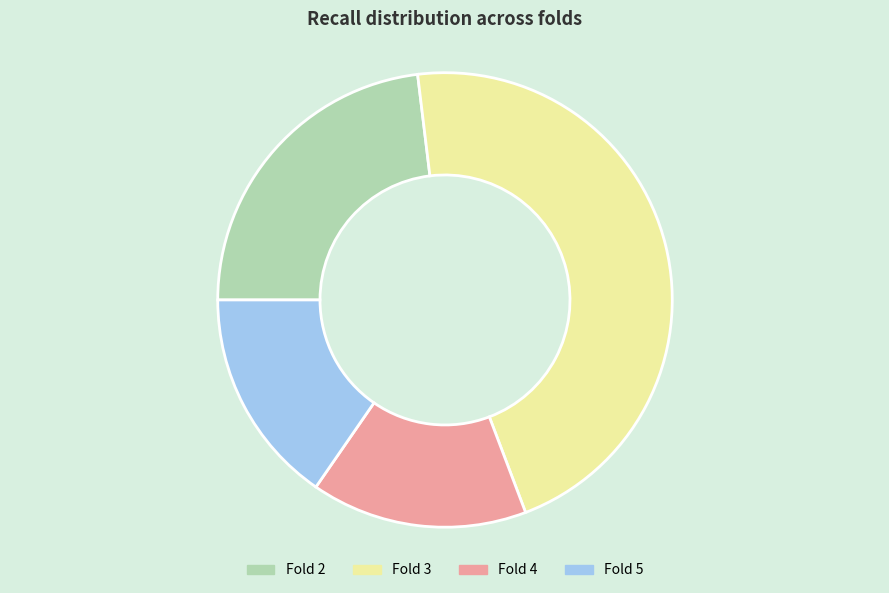

Approximately how many times larger is the value at Fold 2 compared to Fold 3?

0.5